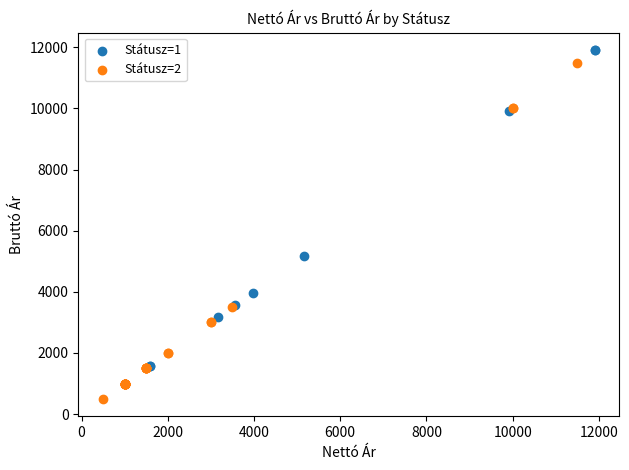

Which series contains the lowest Y value?

Státusz=2